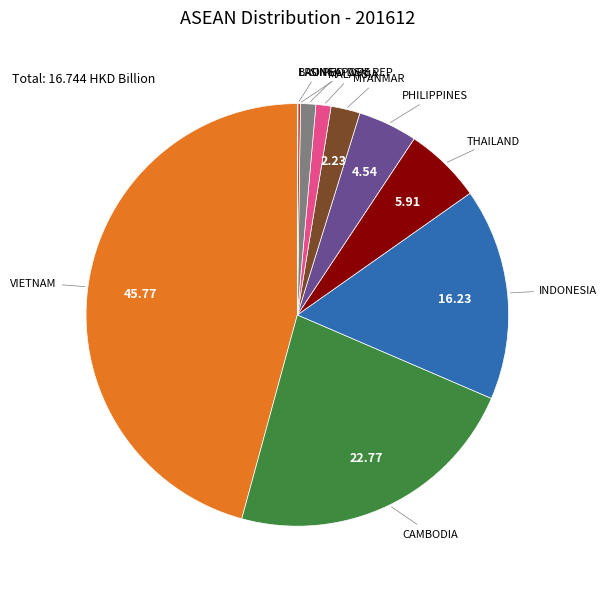

Is there any slice that represents more than half of the pie?

No